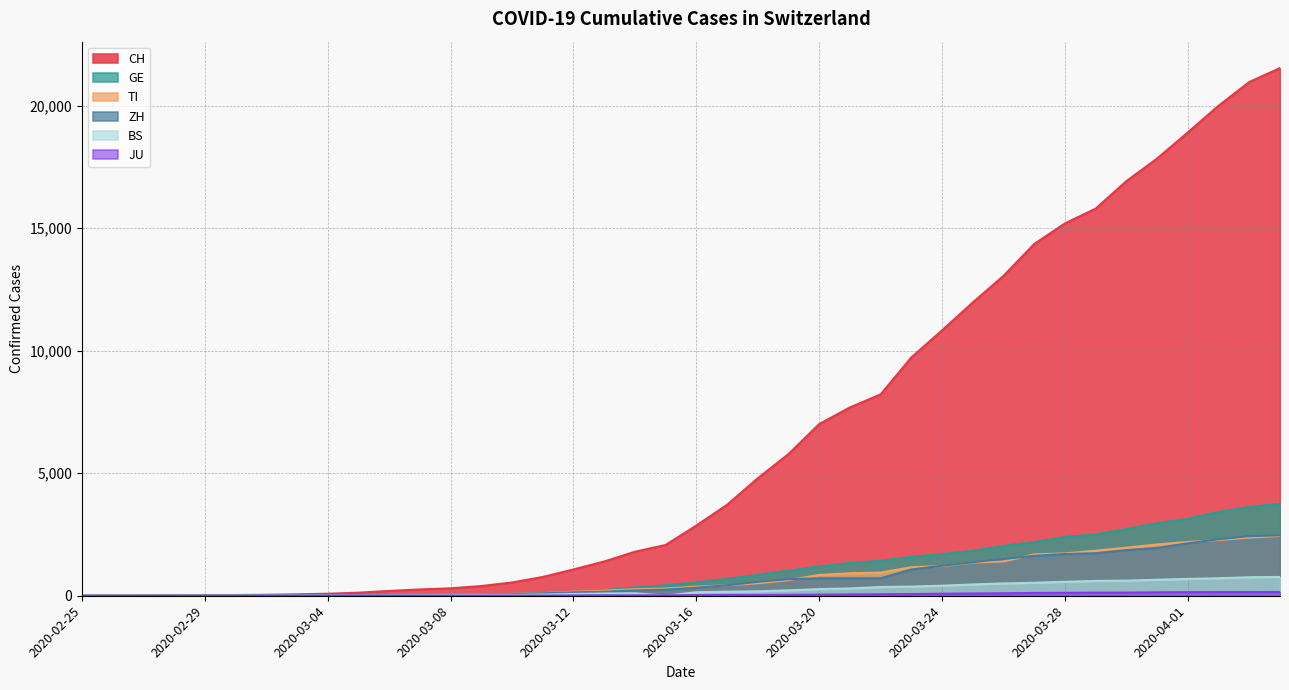

Does the chart display data point markers on the line(s)?

No